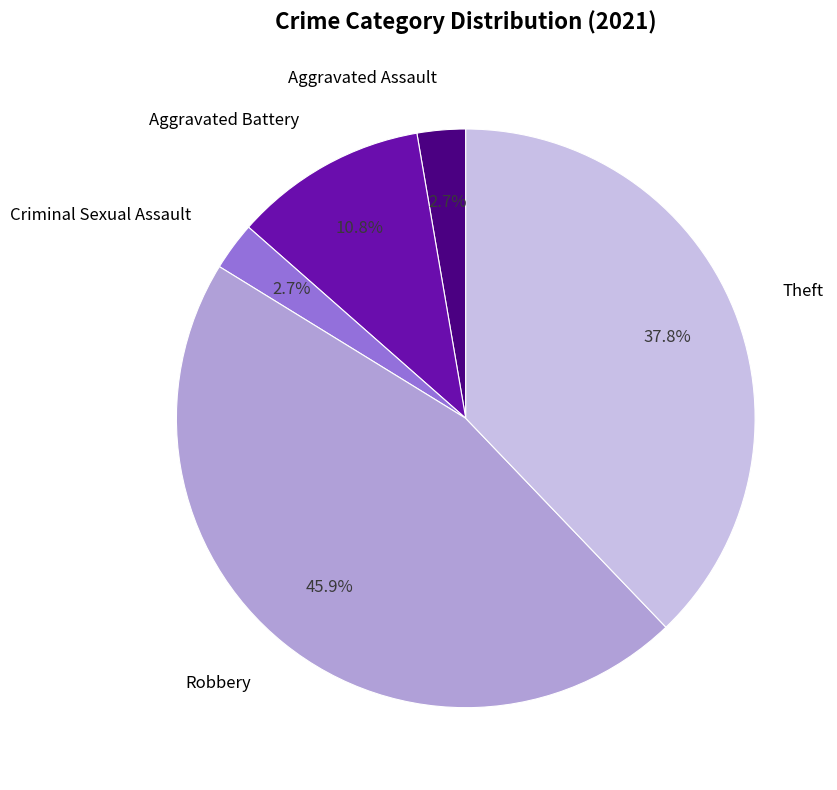

How many segments does this pie chart have?

5